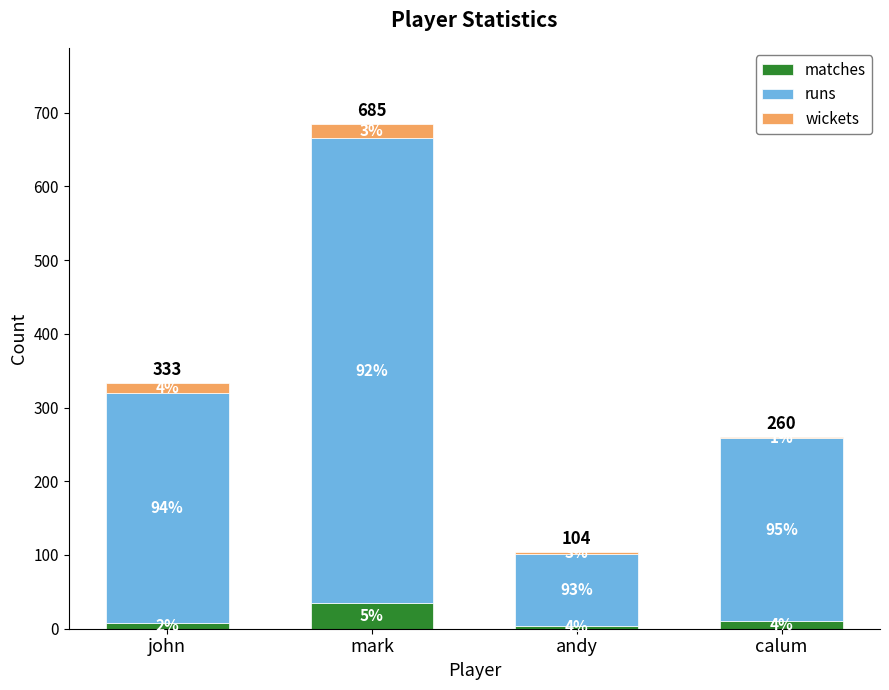

What is the sum of all matches values?

58